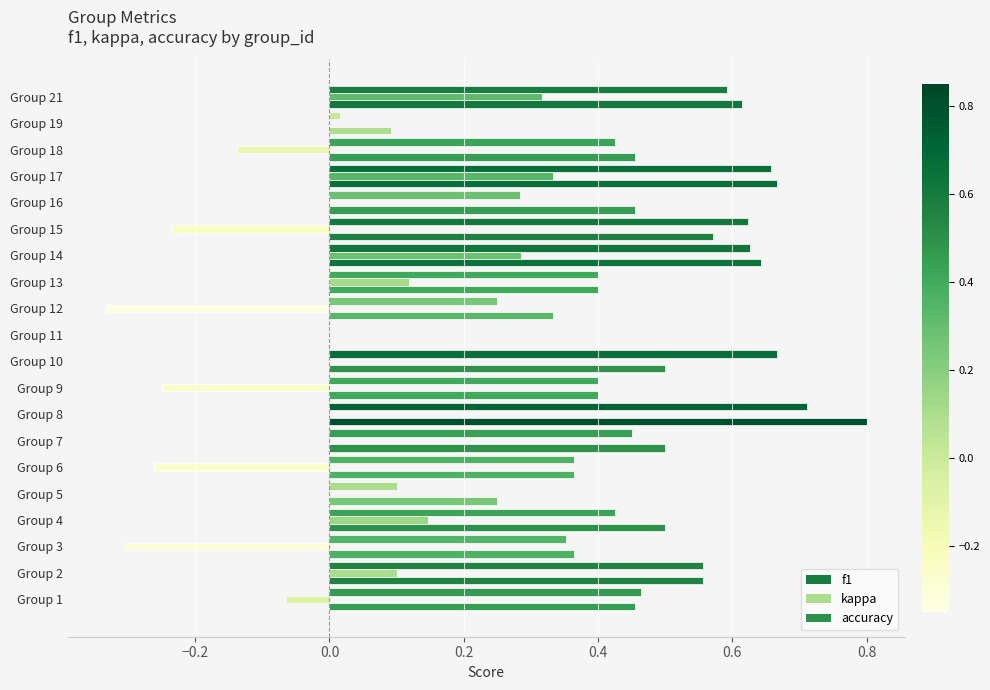

How many values in f1 are above zero?

19